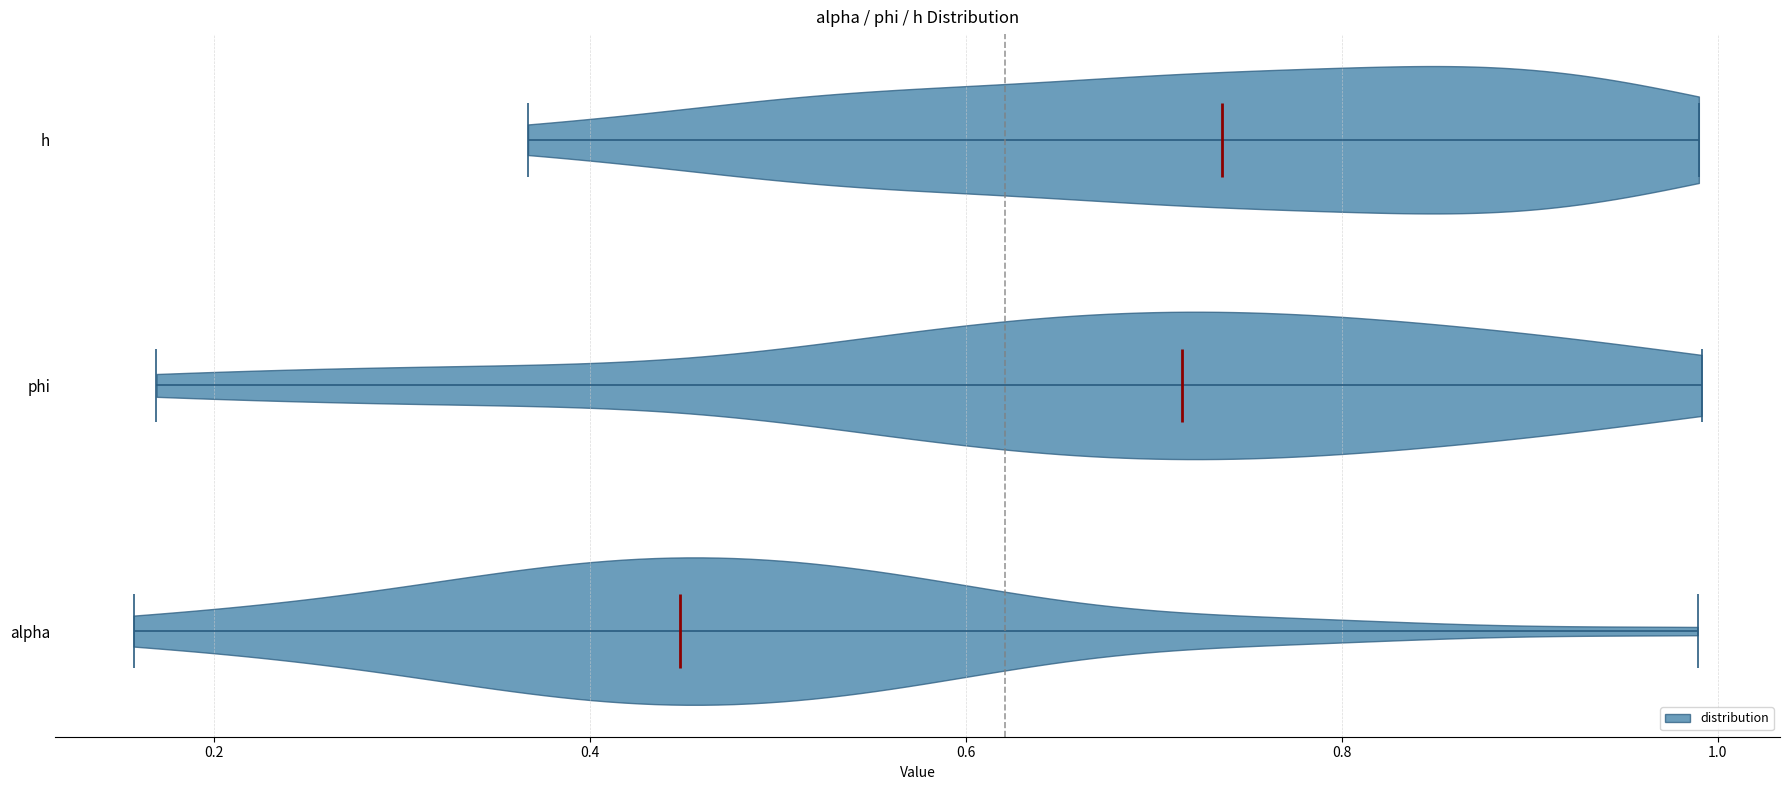

Reading bottom to top, read every violin against the x-axis: where its median line is, and the lowest and highest points it reaches. The values are not printed on the chart, so give them approximately, as read against the axis.

alpha: median line 0.44, lowest point 0.16, highest point 0.98
phi: median line 0.72, lowest point 0.16, highest point 1.00
h: median line 0.74, lowest point 0.36, highest point 0.98